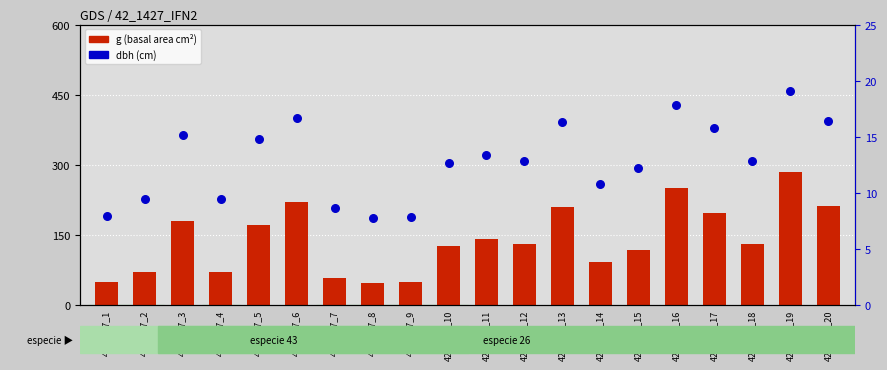

Which series has the largest total across all categories?

g (basal area cm²)